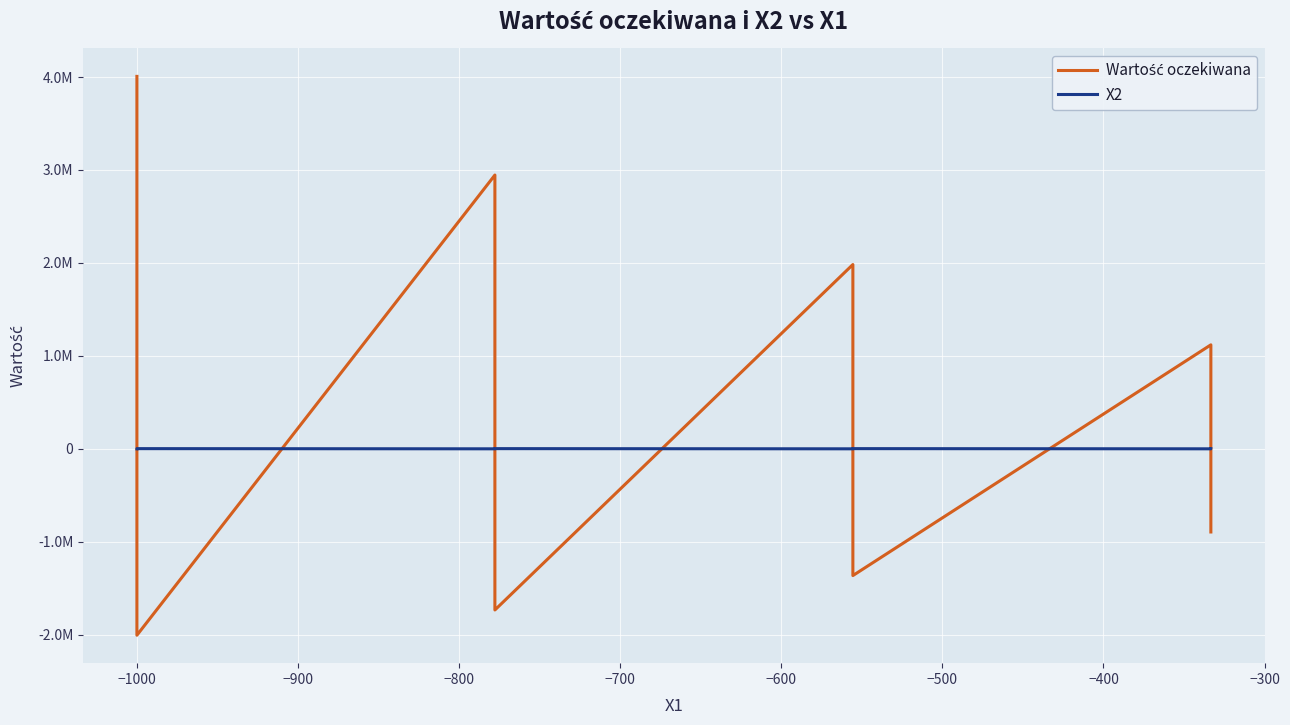

What is the difference between the maximum and minimum values in the Wartość oczekiwana series?

6014000.0